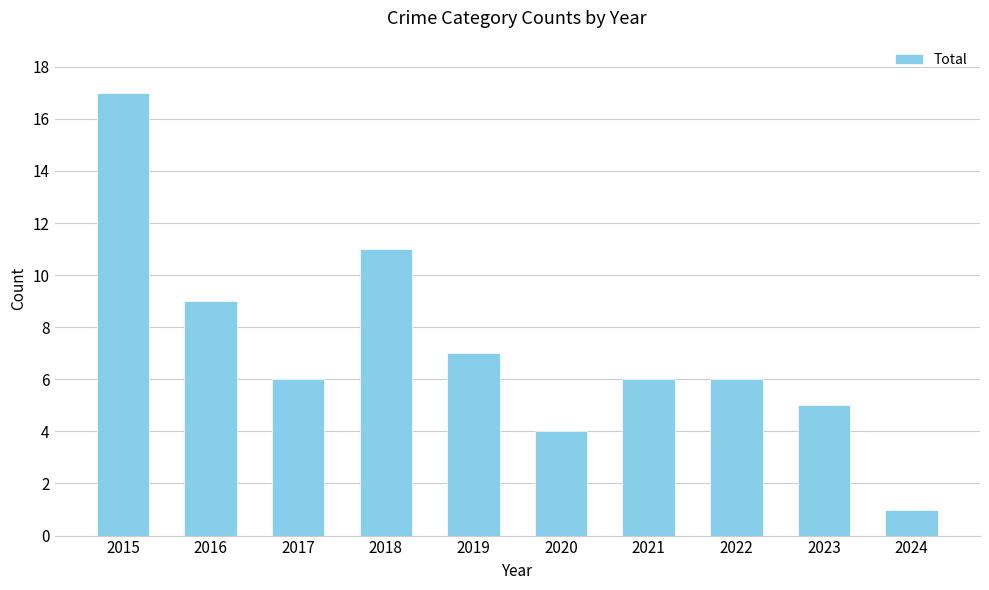

Reading left to right, what are all the values shown in this chart?

17	9	6	11	7	4	6	6	5	1